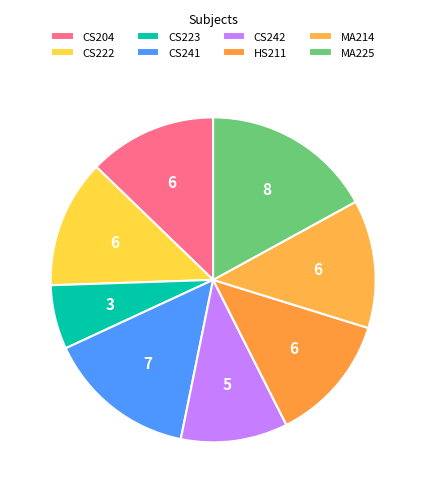

True or false: MA225 accounts for 17% of the total.

True